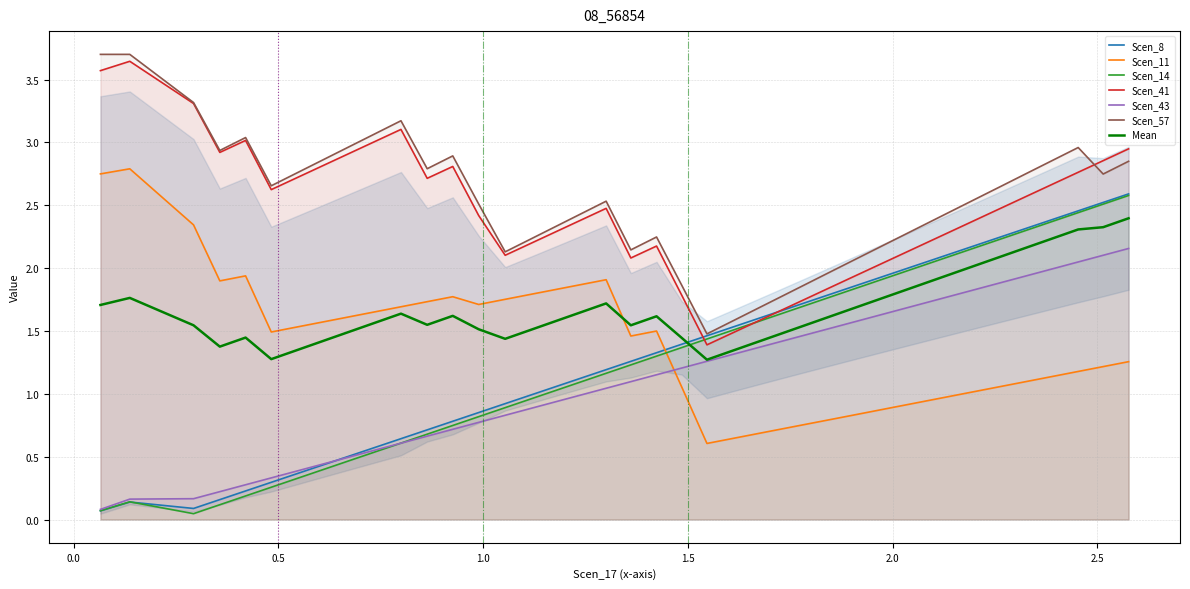

What is the maximum value for Scen_57?

3.7